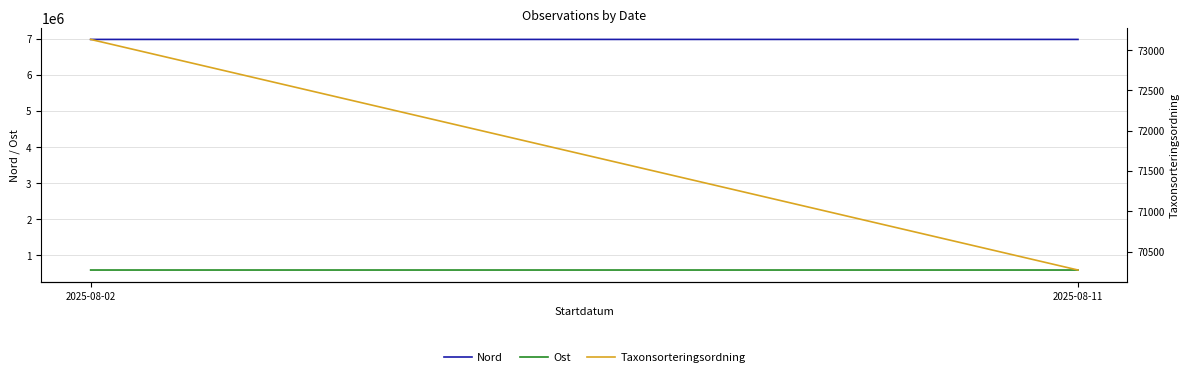

How many lines are shown in the chart?

3